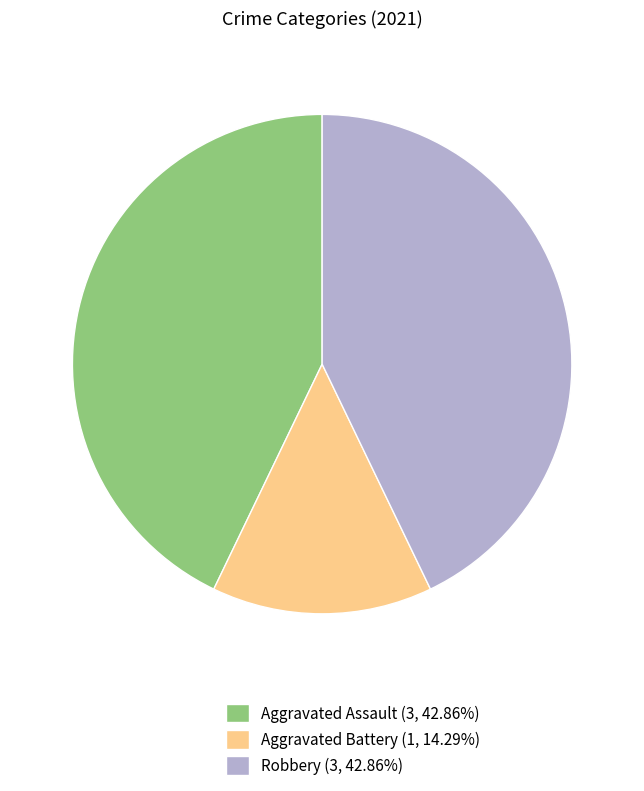

Is there any slice that represents more than half of the pie?

No